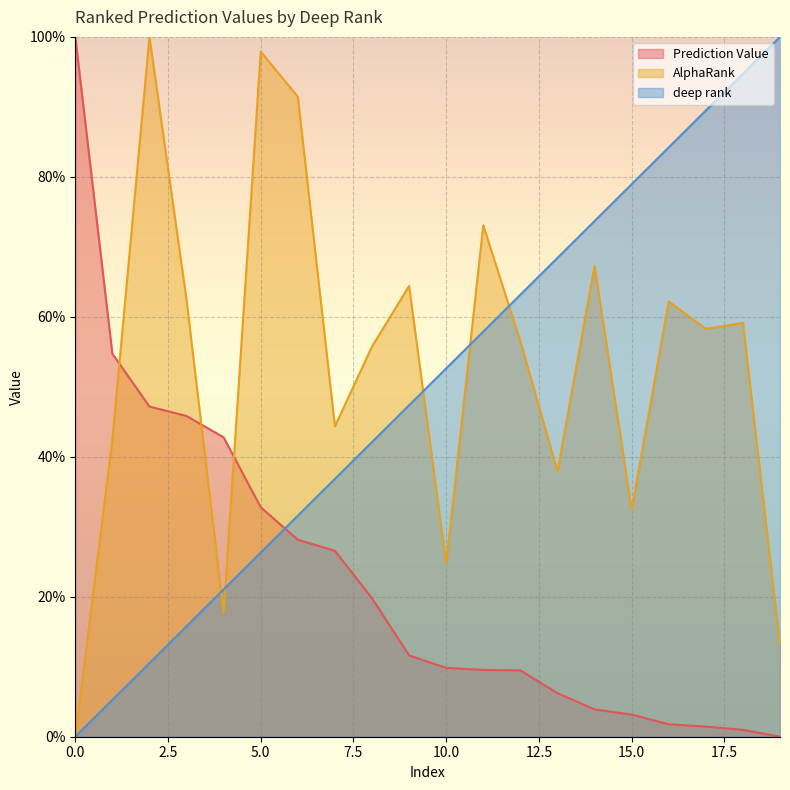

Where do AlphaRank and deep rank first cross each other?

3 and 4